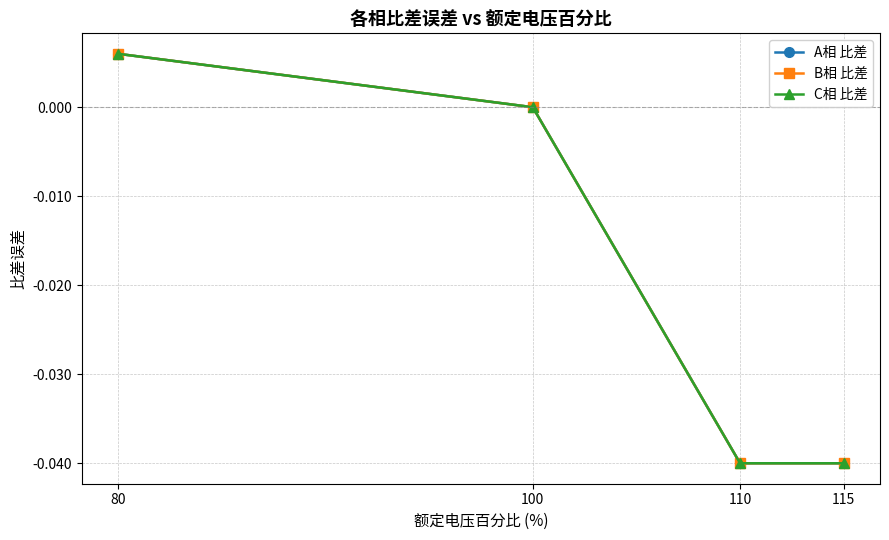

Is this an area chart (filled region under the line)?

No